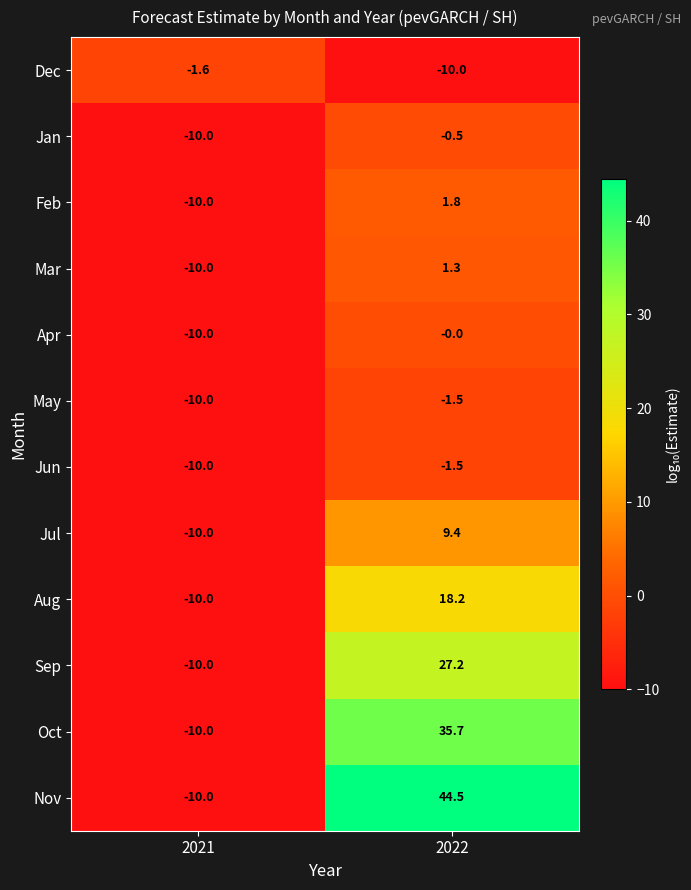

Which series has the largest total across all categories?

Nov